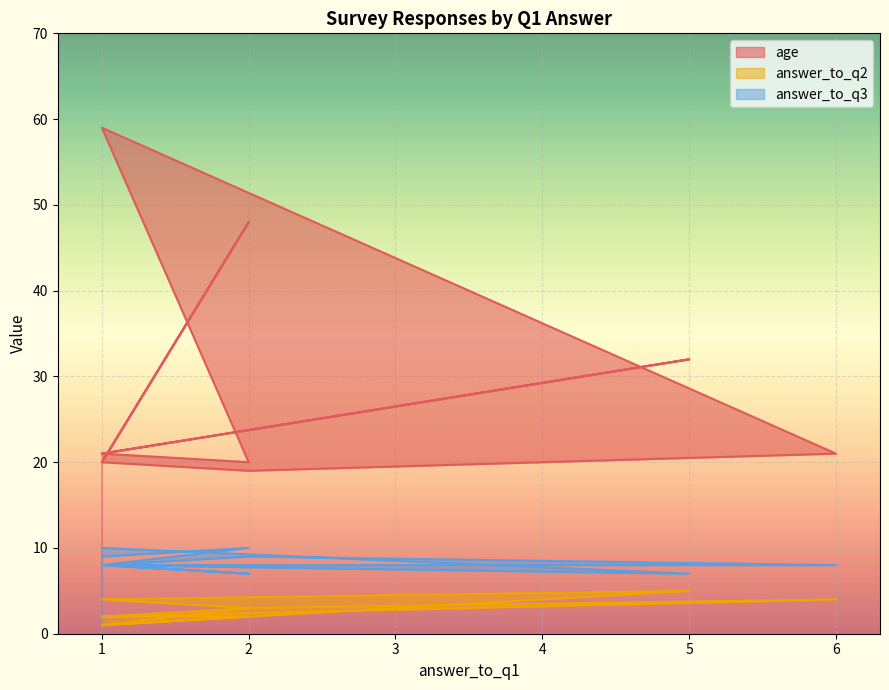

How many interior local peaks does the answer_to_q3 series have?

3